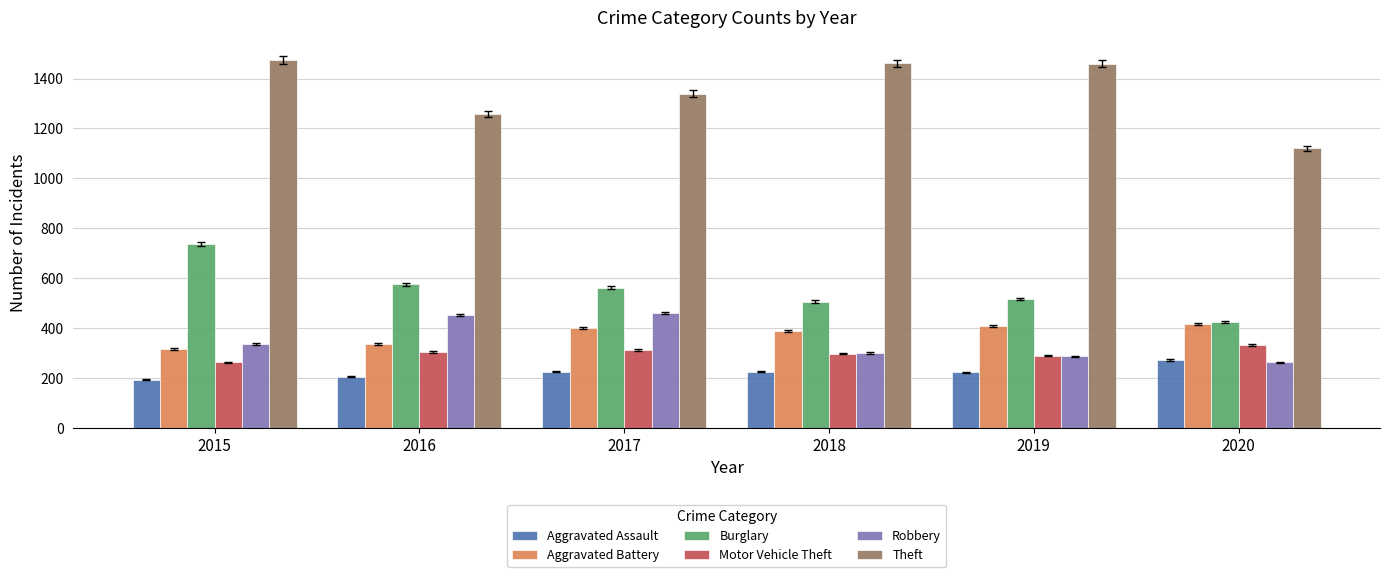

Is the value of Burglary at 2015 greater than the value of Theft at 2018?

No